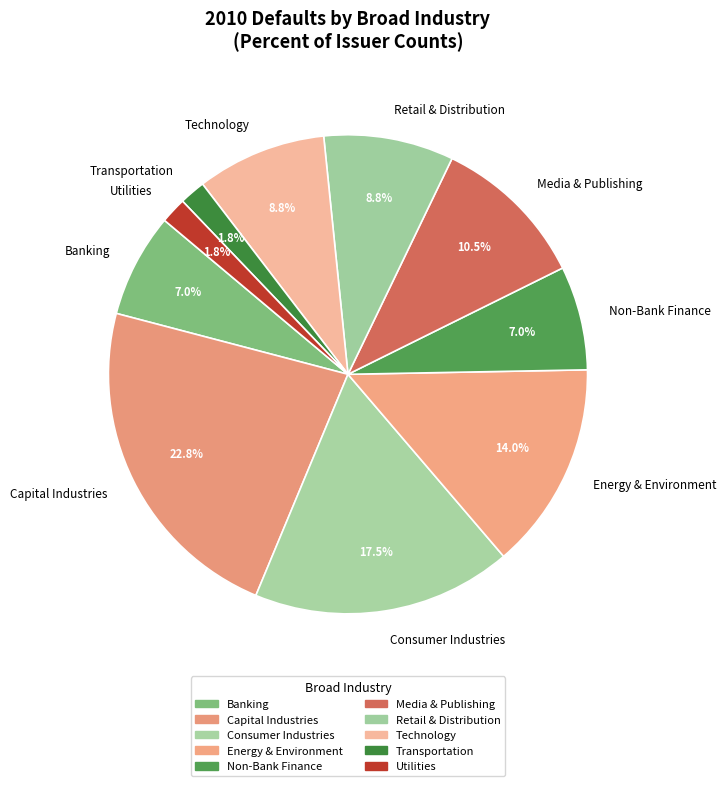

Is Retail & Distribution the majority of the pie?

No